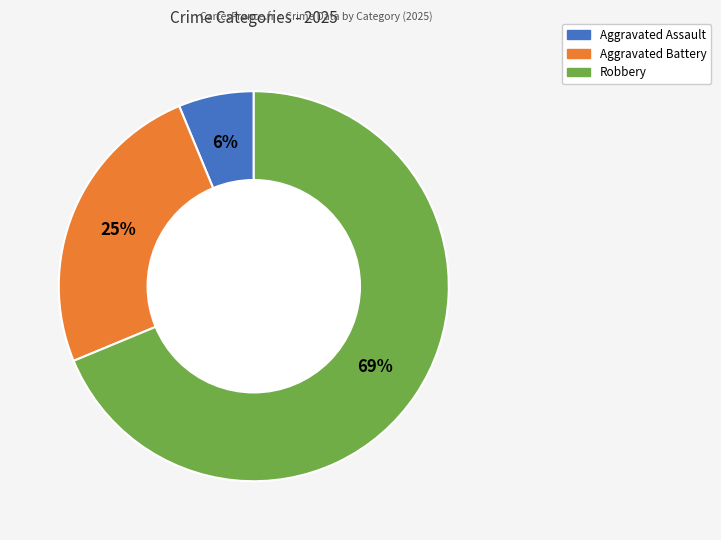

Is there a majority slice in this chart?

Yes